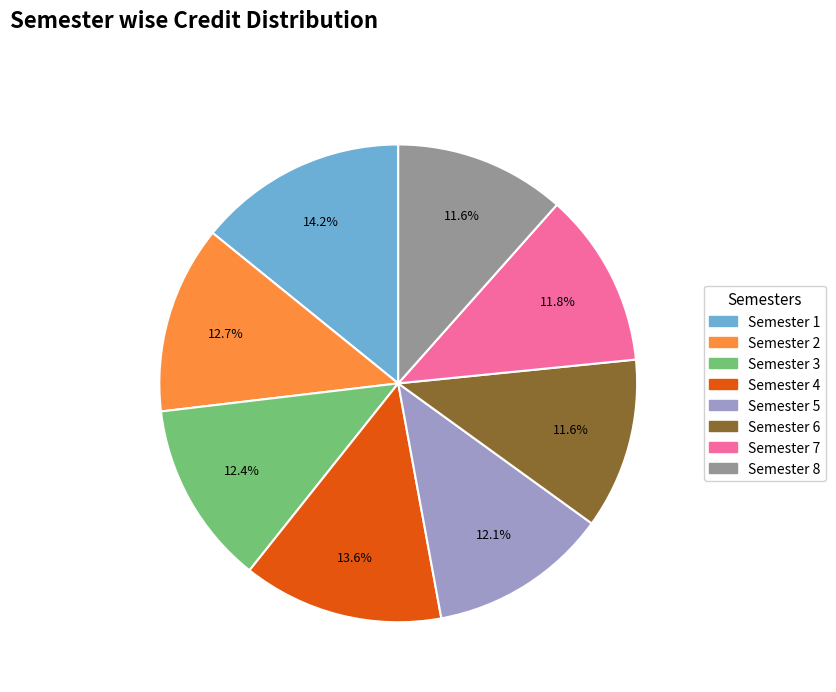

What is the ratio of the value at Semester 5 to the value at Semester 4?

0.9